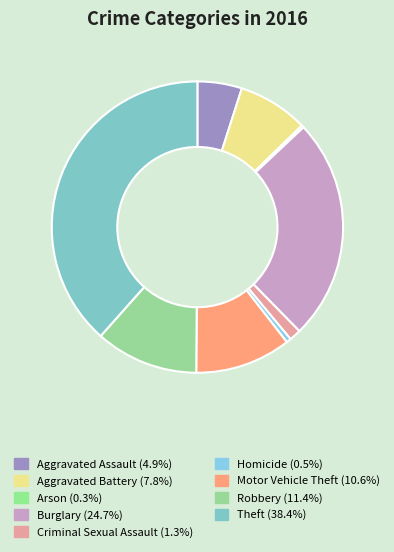

What percentage do Criminal Sexual Assault and Burglary together represent?

26.0%